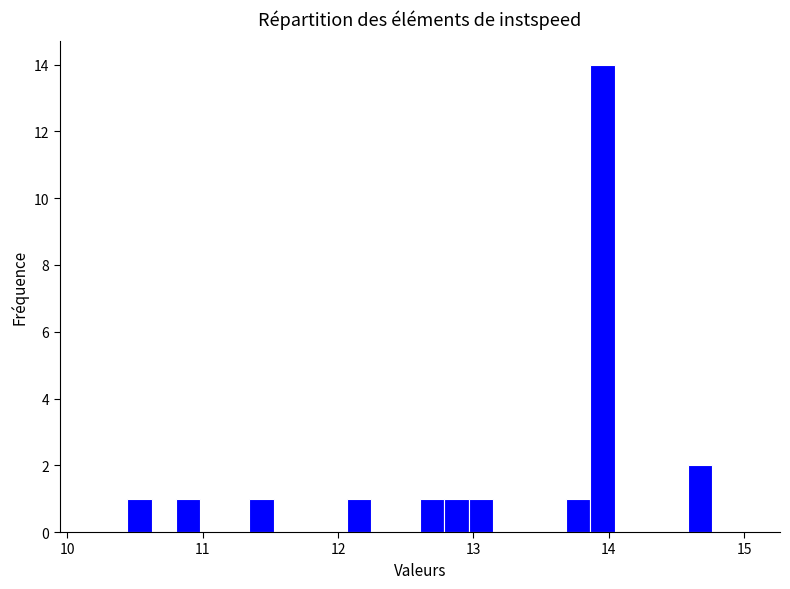

Around what value on the x-axis is the tallest bar? Give the approximate position of its centre, as read against the axis.

14.0